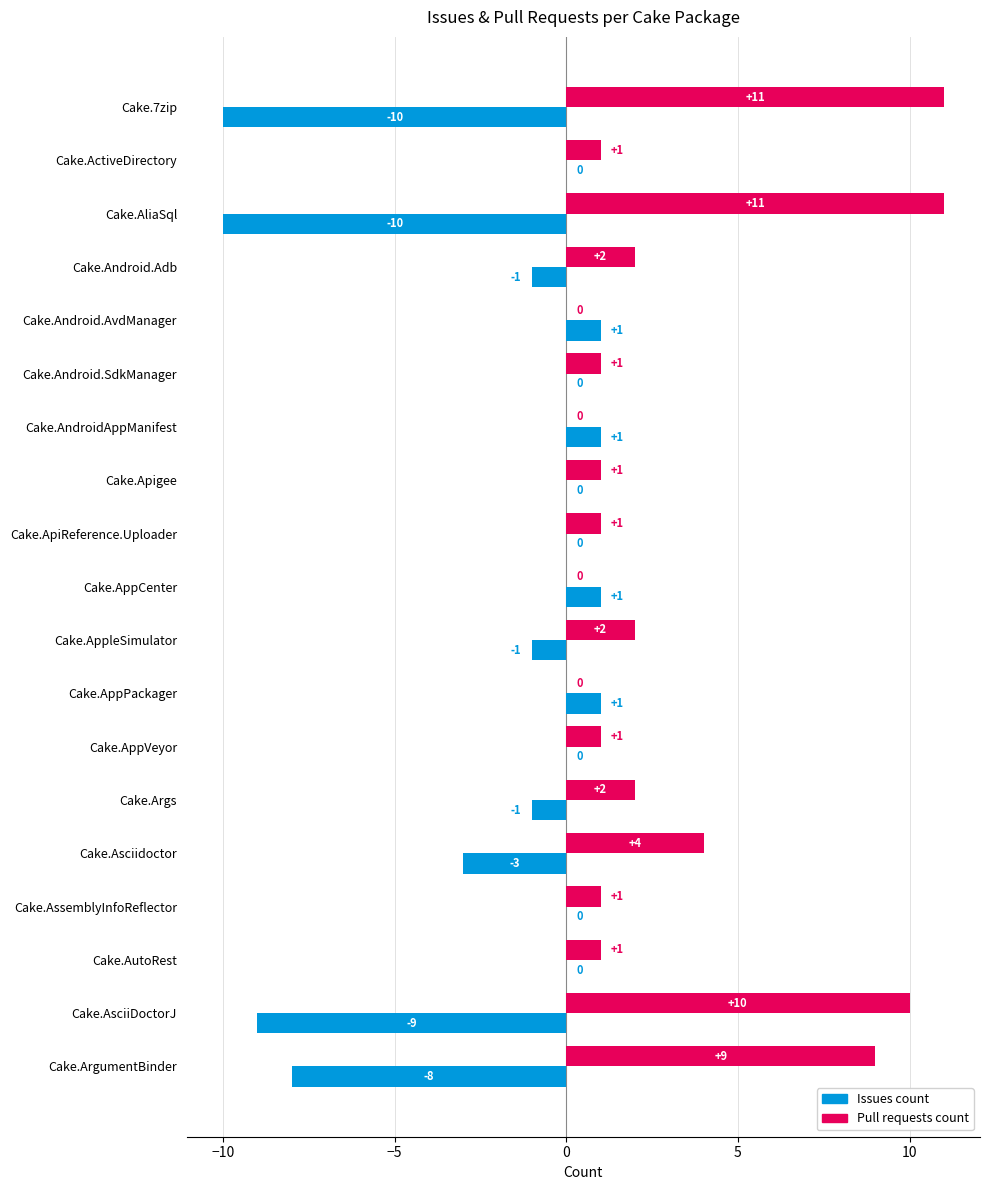

At which label is Issues count closest to -4?

Cake.Asciidoctor